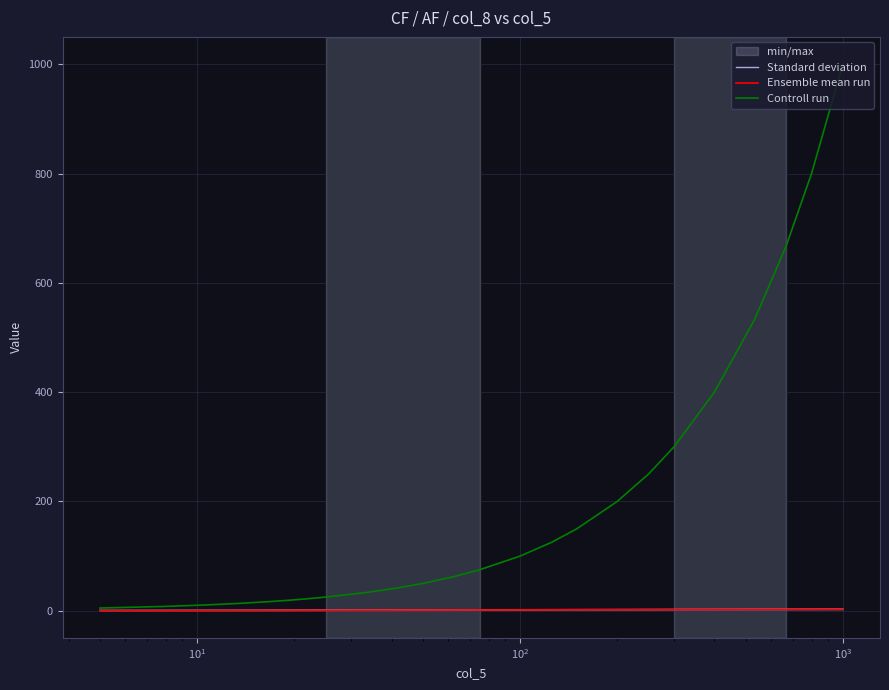

True or false: Controll run and Standard deviation cross at least once.

False